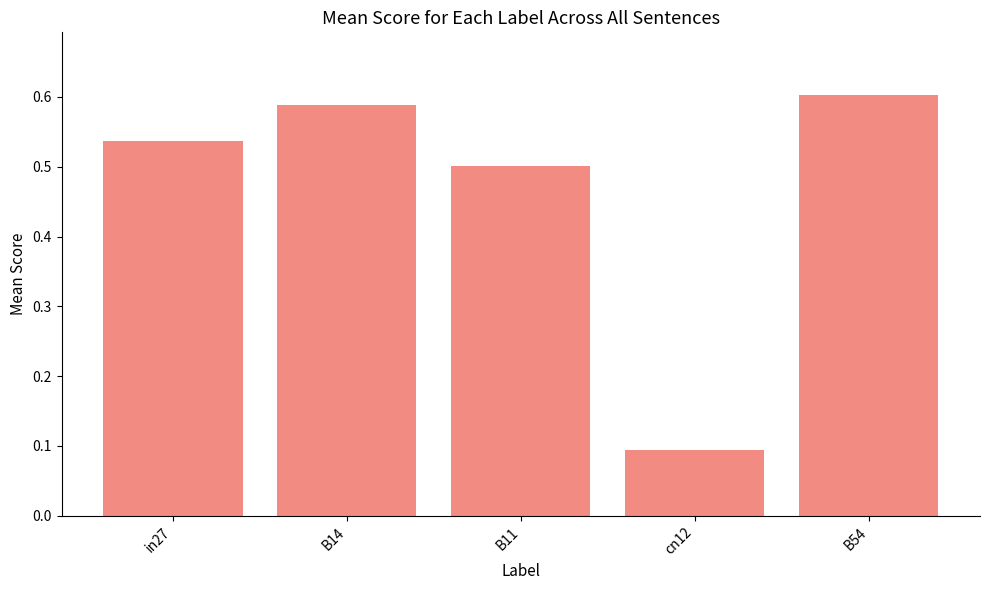

What is the change in value from cn12 to B54?

+0.5